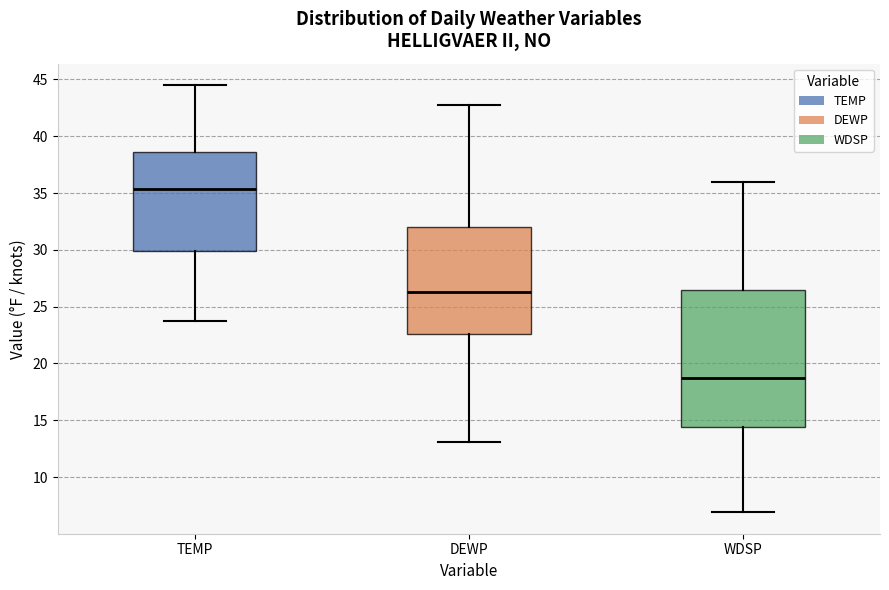

Which box's median line is the highest?

TEMP